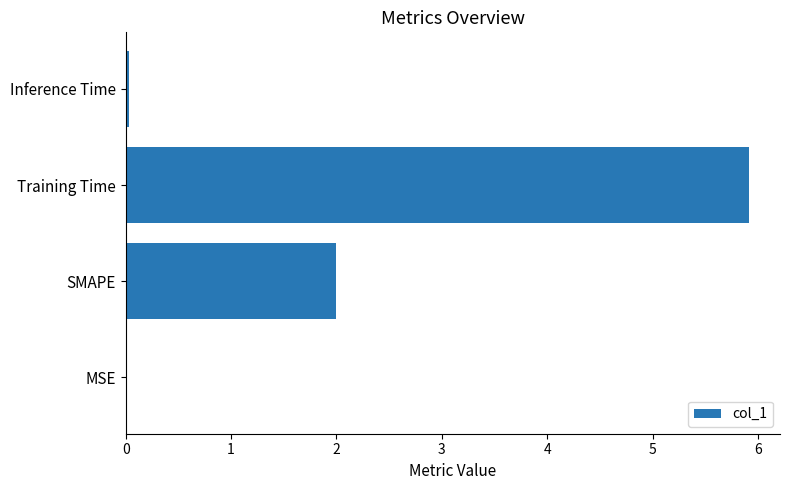

Count the number of categories in the chart.

4